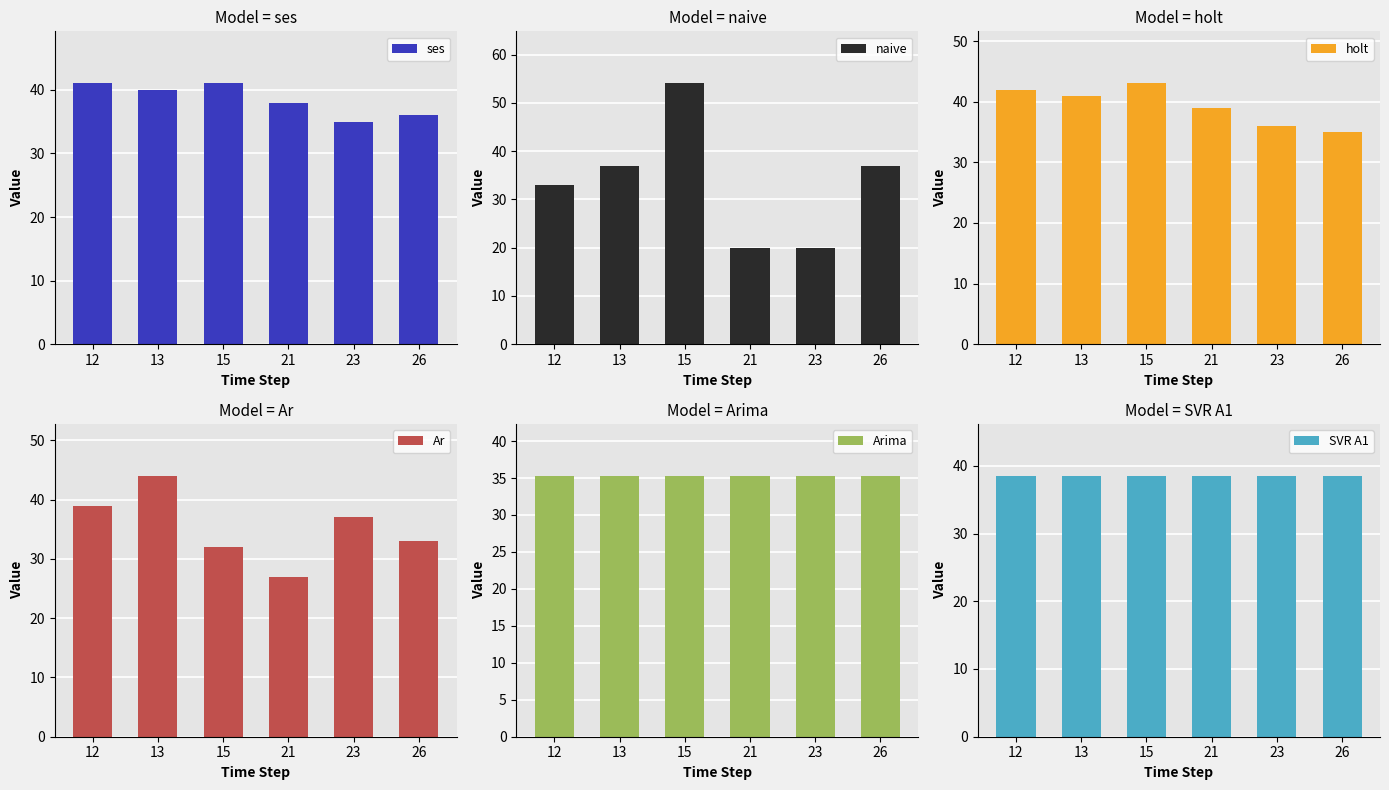

How many series are shown in this chart?

6